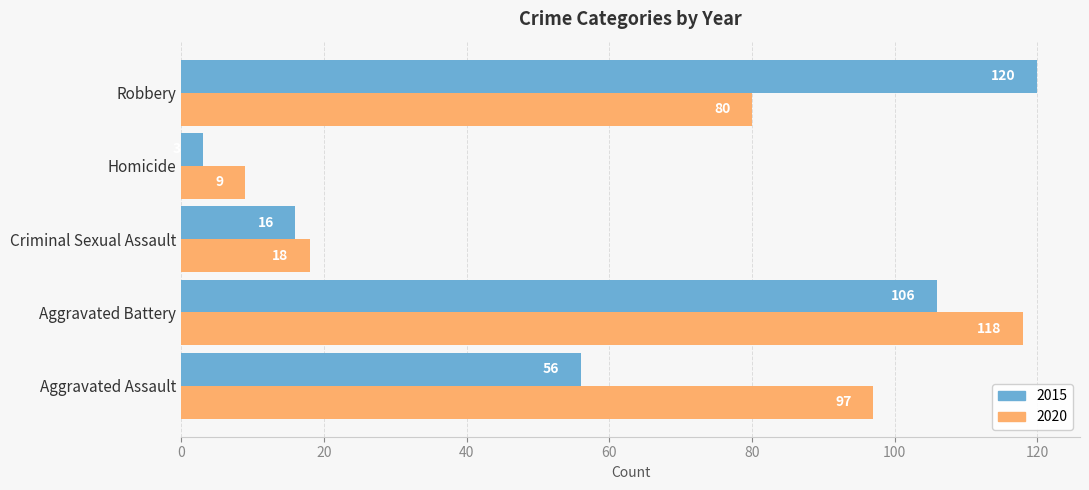

What is the difference between the maximum and minimum values in the 2015 series?

117